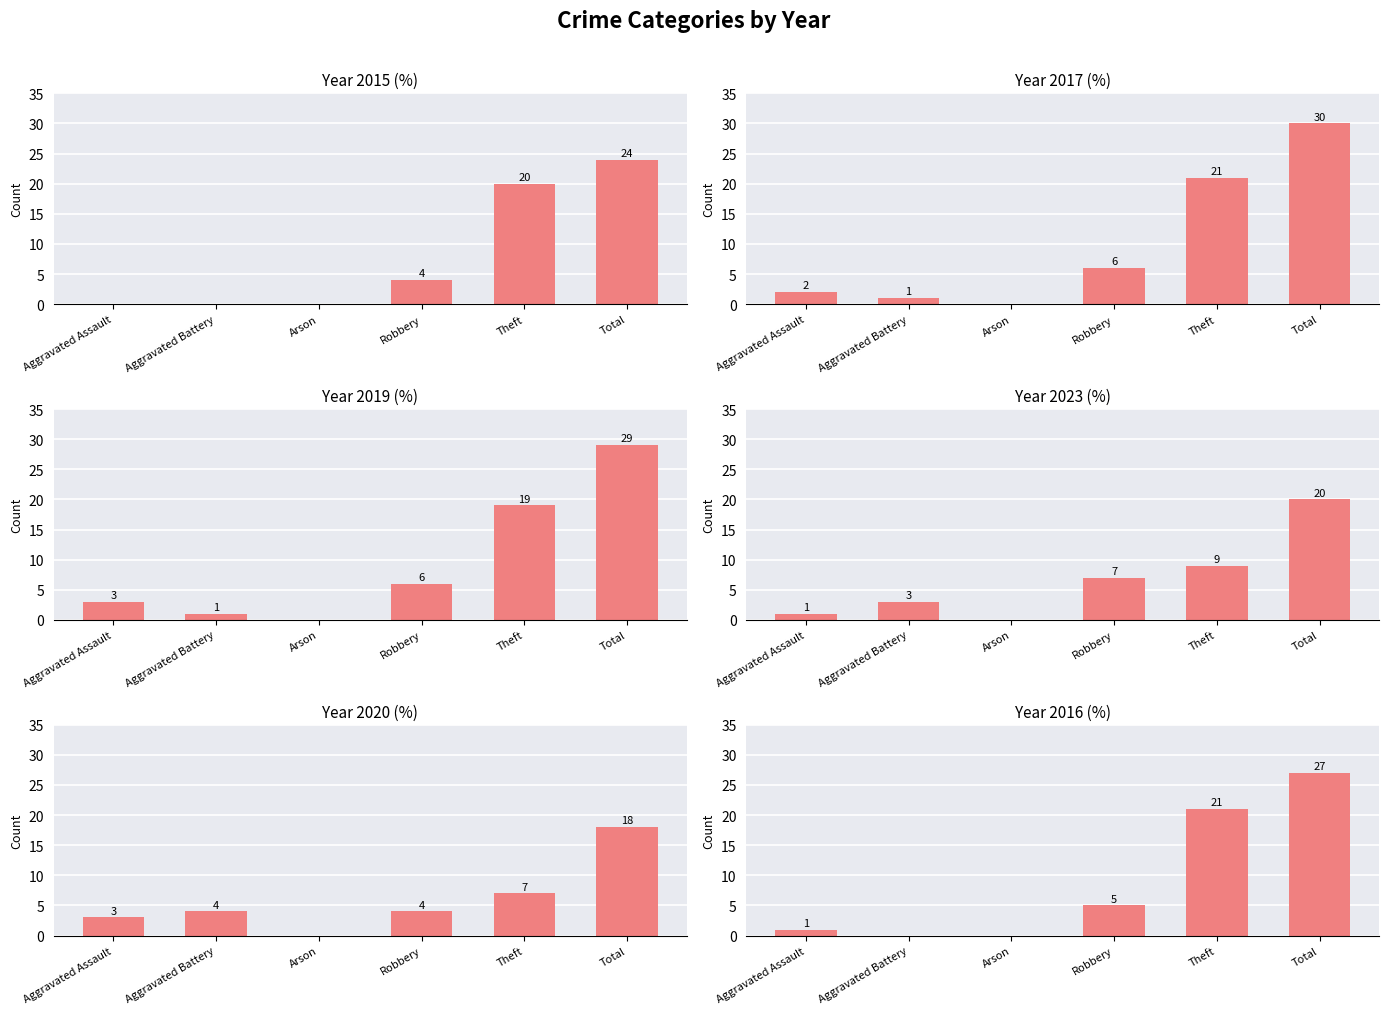

What is the maximum value shown in the chart?

30